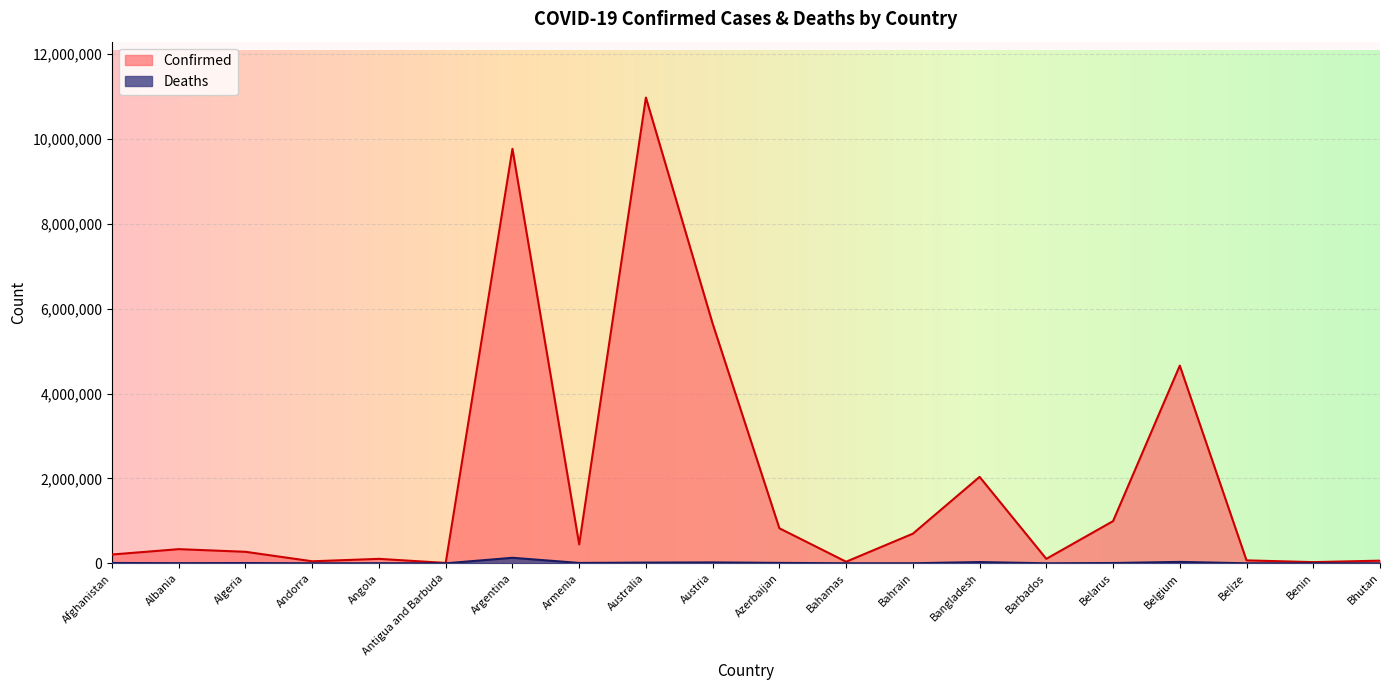

Rank the categories by Confirmed value from lowest to highest.

Antigua and Barbuda, Benin, Bahamas, Andorra, Bhutan, Belize, Barbados, Angola, Afghanistan, Algeria, Albania, Armenia, Bahrain, Azerbaijan, Belarus, Bangladesh, Belgium, Austria, Argentina, Australia